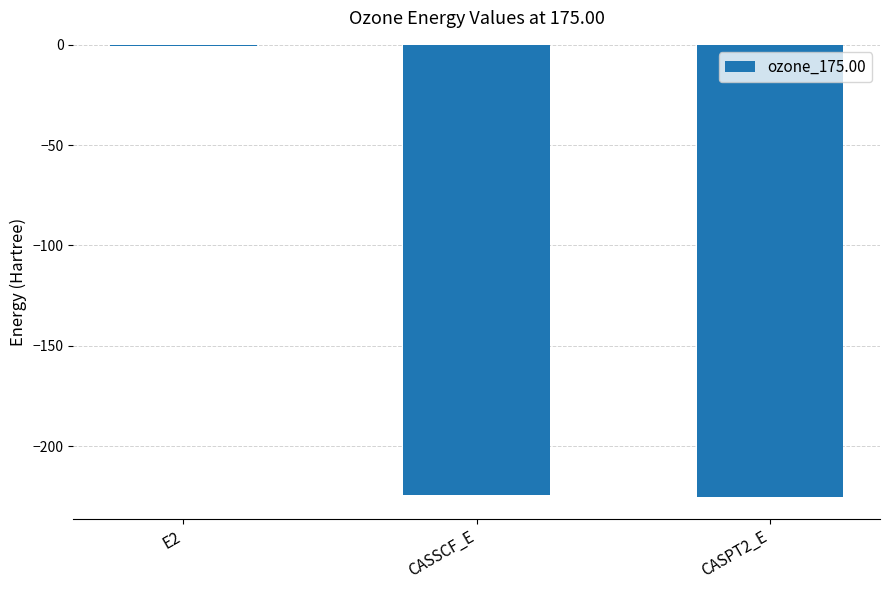

What is the greatest value displayed?

-0.7